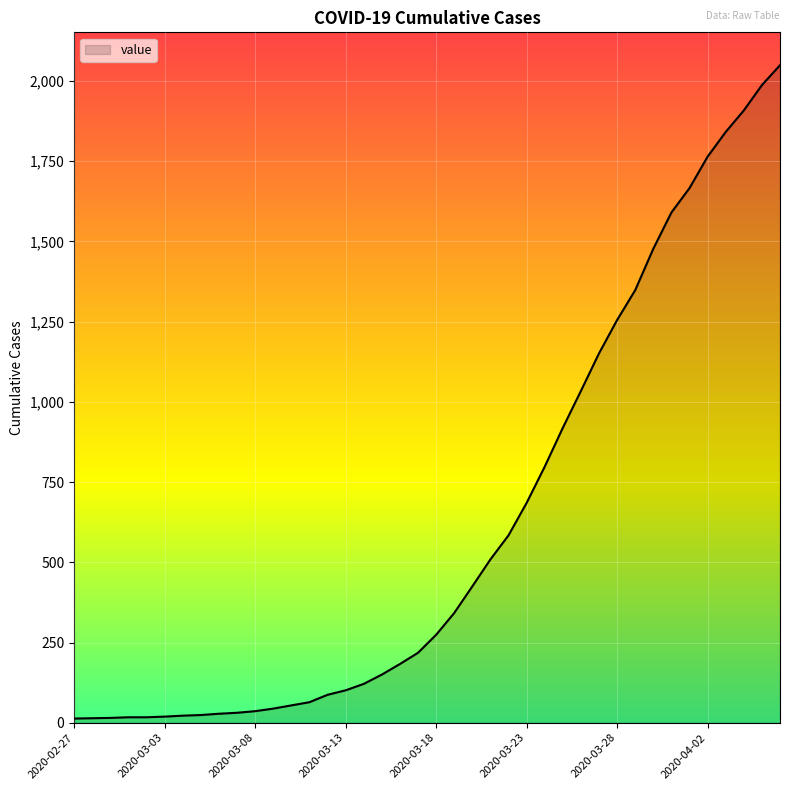

What is the difference between the maximum and minimum values?

2036